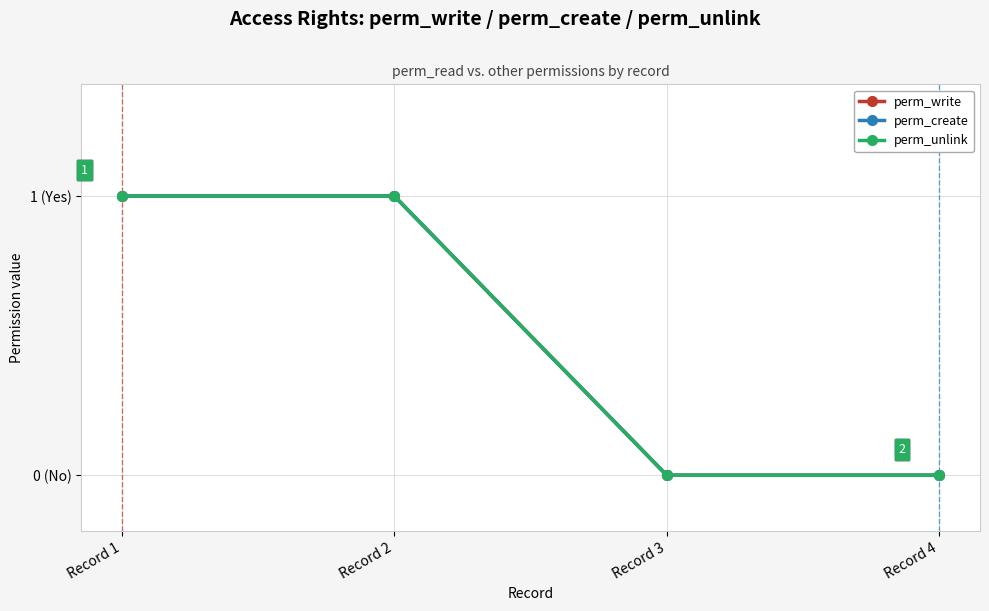

Reading left to right, list all the values displayed in this chart.

perm_write: 1	1	0	0
perm_create: 1	1	0	0
perm_unlink: 1	1	0	0